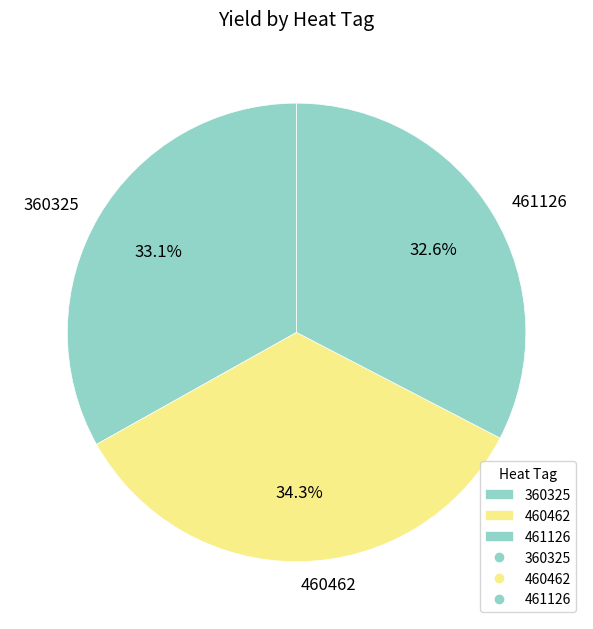

Which slice is the smallest?

461126